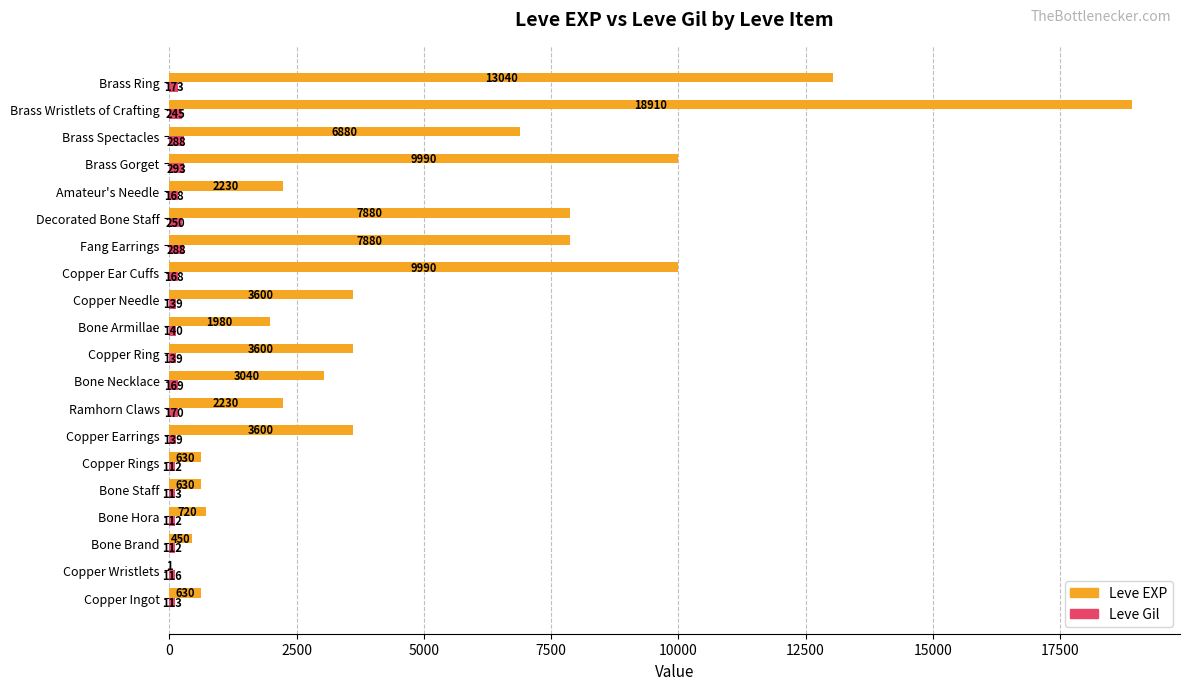

Is it true that Leve EXP equals 1780 at Bone Necklace?

False